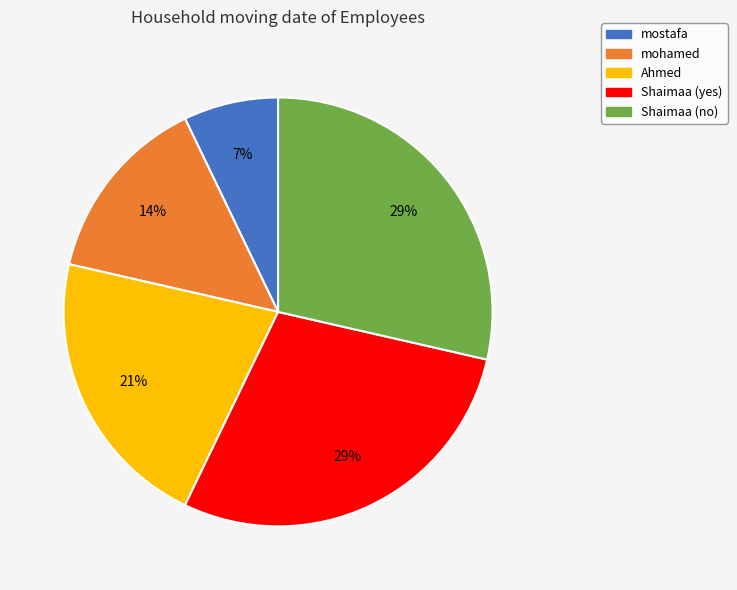

Count the number of slices in the pie.

5